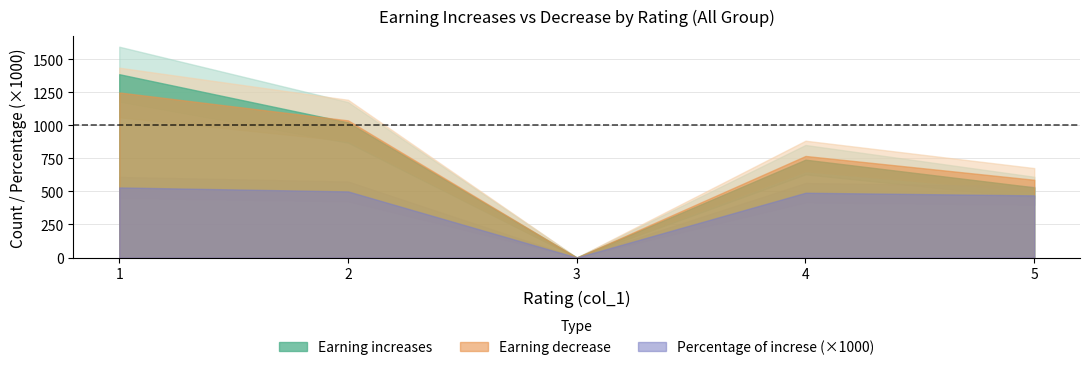

What is the maximum value shown in the chart?

1386.0